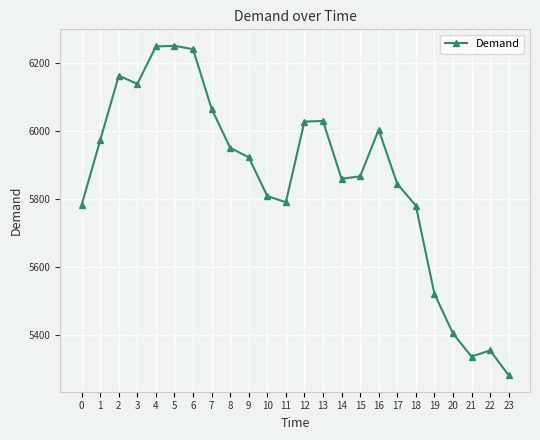

Does the chart have visible grid lines?

Yes